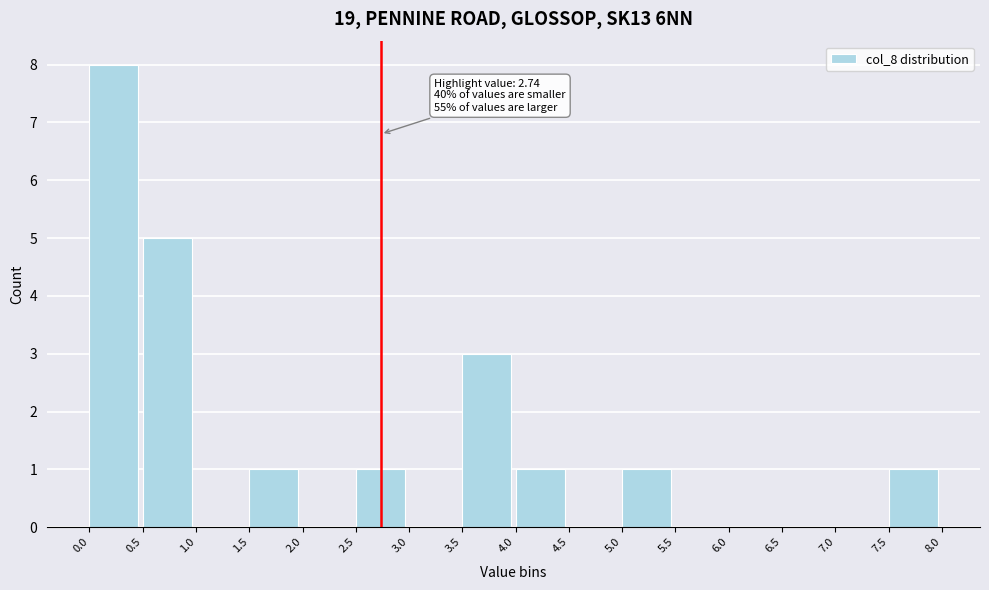

Over which range of the x-axis is the bar tallest?

0.0 to 0.5